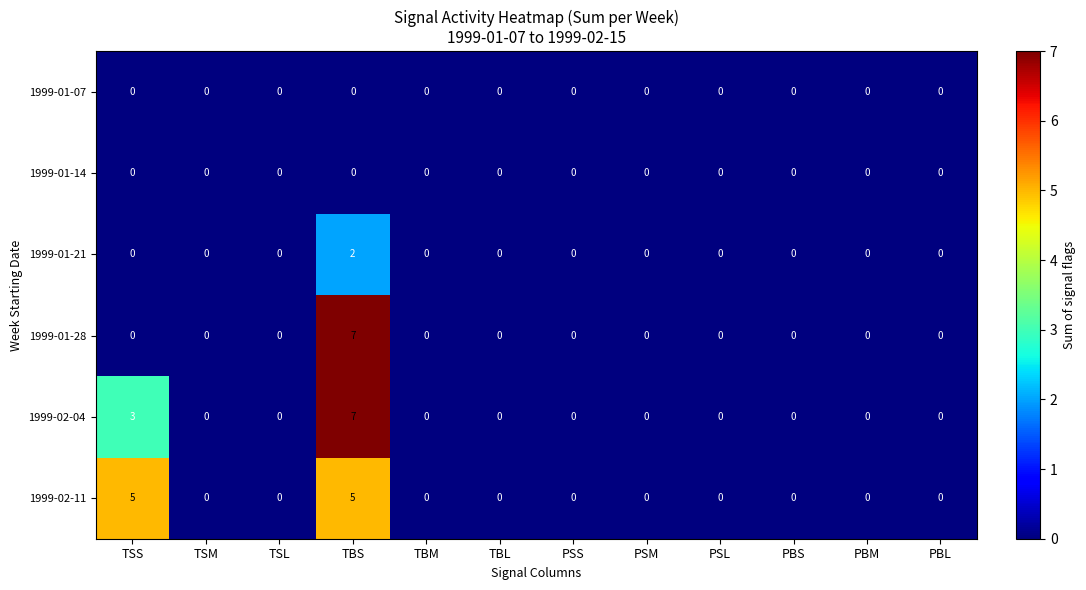

How many distinct data groups are displayed?

6